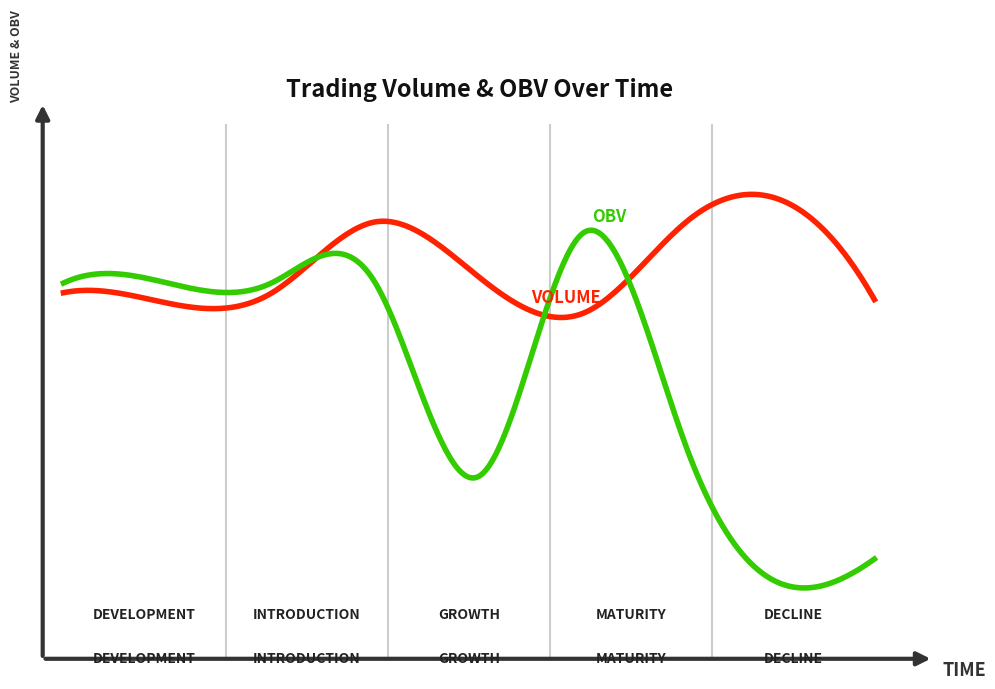

Is this an area chart (filled region under the line)?

No